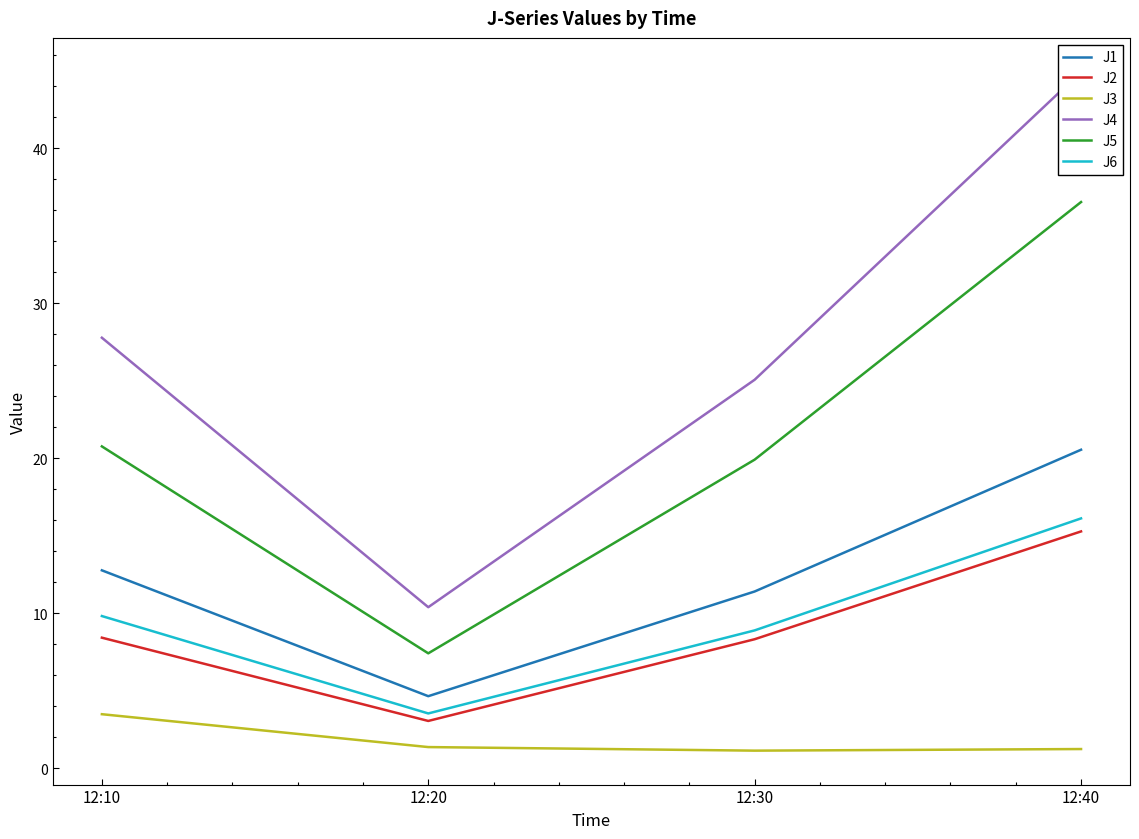

What is the difference between the maximum and minimum values in the J5 series?

29.1